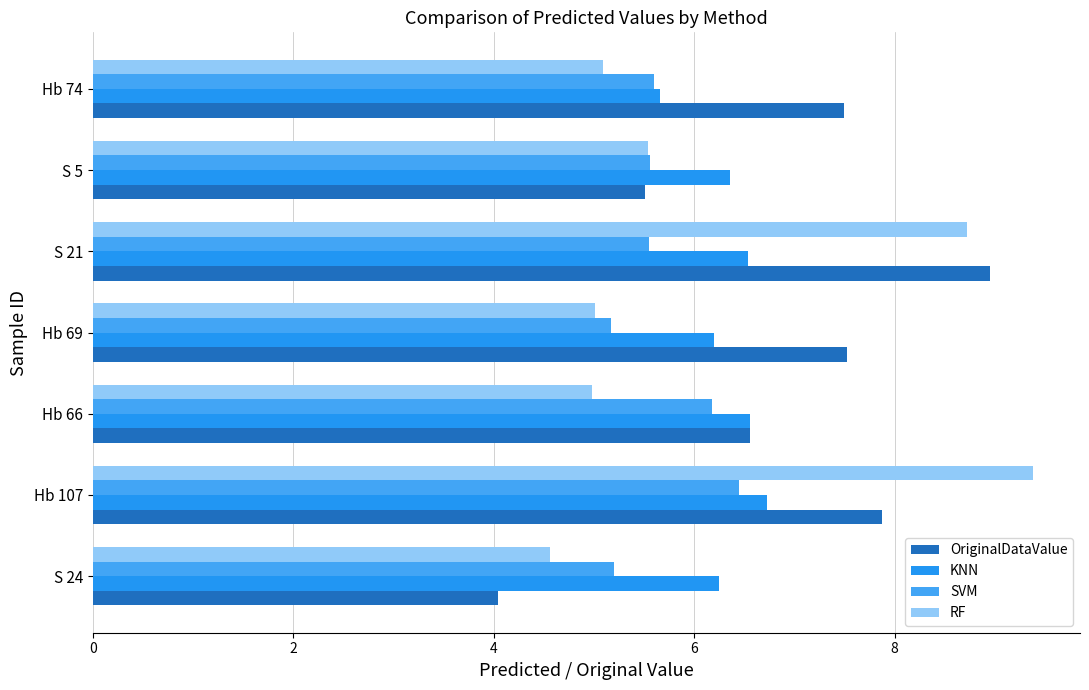

What are all the series names shown in the legend?

OriginalDataValue, KNN, SVM, RF